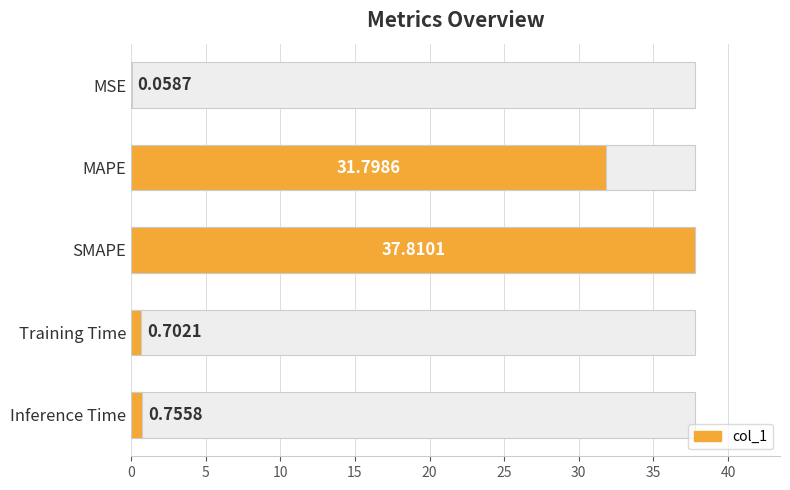

Which has a higher value, MSE or Inference Time?

Inference Time